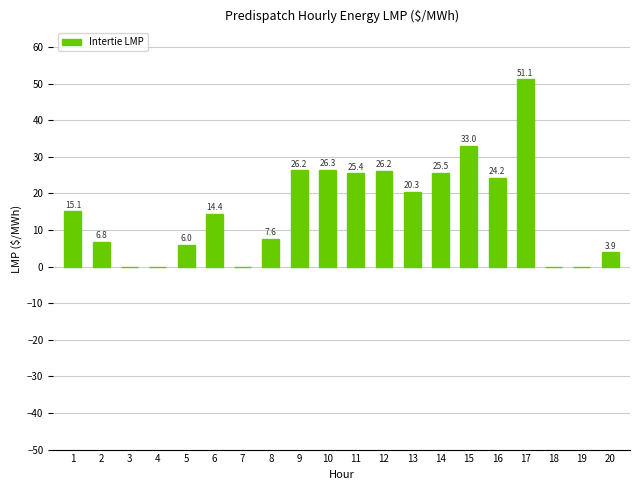

How many distinct data groups are displayed?

1